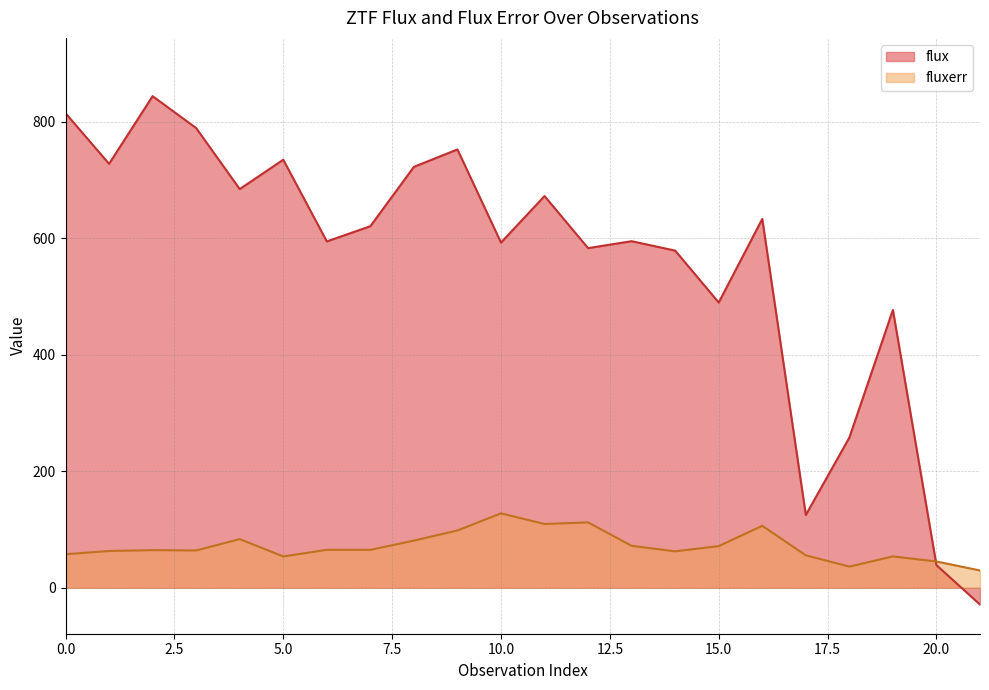

How many data points in flux are above 620?

11